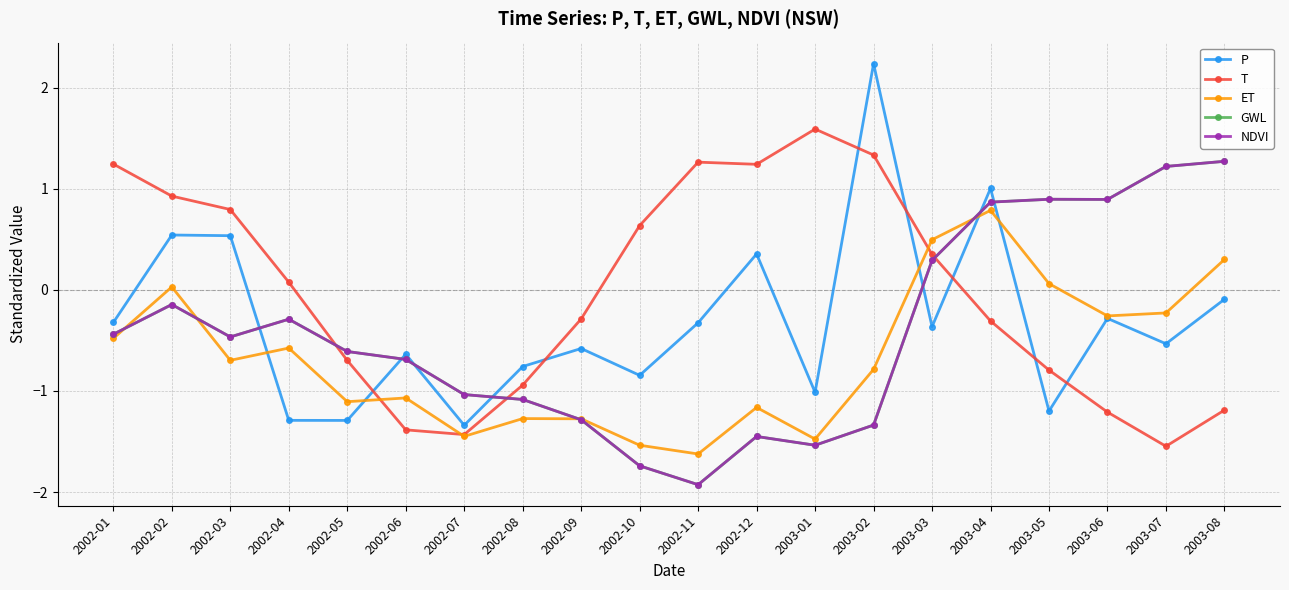

The T series shows -2.2 at 2002-06. True or false?

False